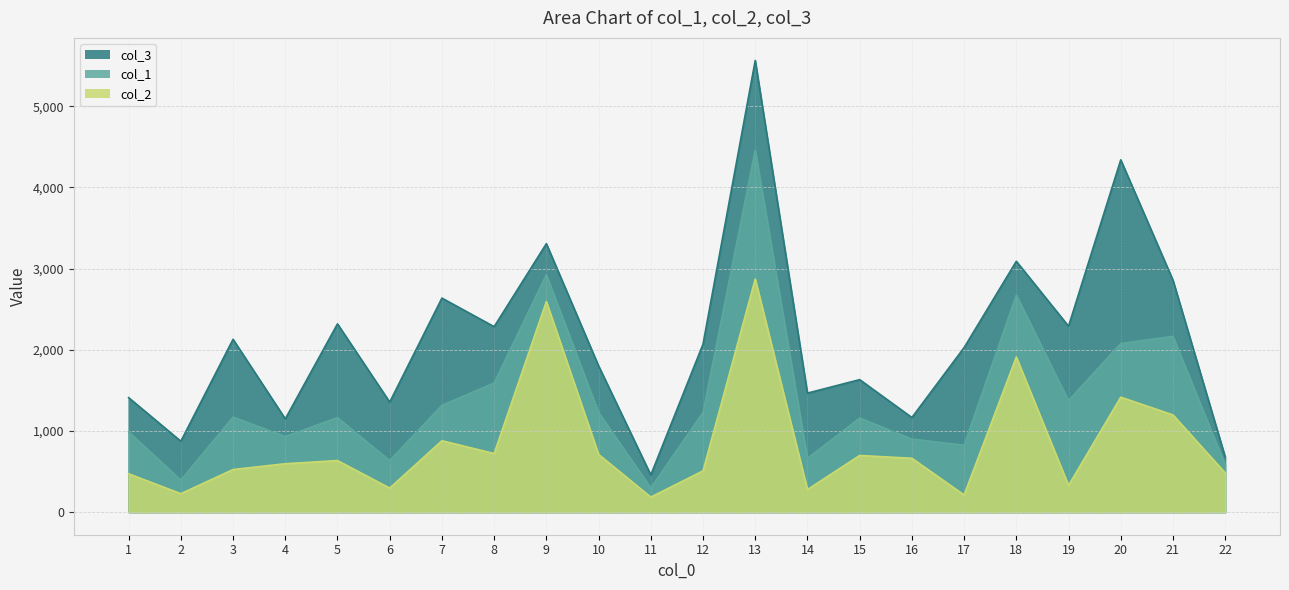

Reading left to right, list all the values displayed in this chart.

col_1: 989.8	393.9	1171.3	931.7	1164.2	635.5	1315.7	1590.7	2925.9	1228.6	298.7	1227.5	4459.7	661.1	1159.3	900.1	824.4	2673.4	1374.2	2077.5	2165.9	582.8
col_2: 472.6	227.5	524.9	596.5	635.6	296.2	879.7	722.3	2595.5	711.1	185.3	508.4	2872.4	278.0	698.1	663.6	211.9	1911.4	329.5	1416.6	1197.8	483.5
col_3: 1411.0	873.6	2129.9	1149.3	2319.6	1355.6	2637.3	2285.0	3308.1	1802.6	458.3	2068.9	5565.0	1466.4	1632.6	1165.8	2027.3	3090.8	2290.9	4340.8	2858.3	680.8